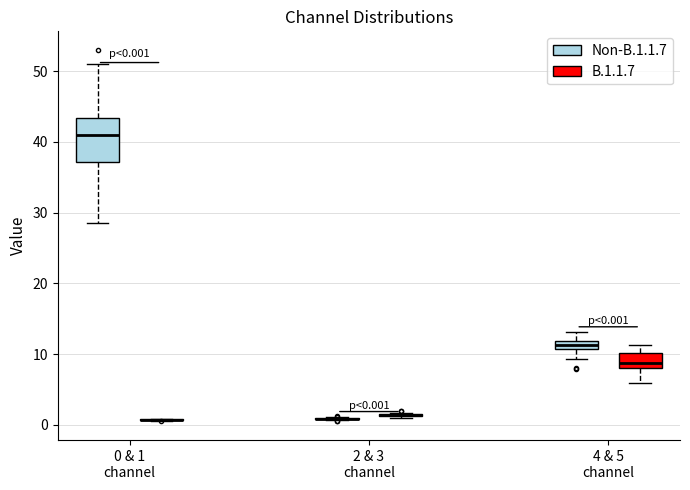

Comparing the boxes themselves (not the whiskers), which one is the tallest?

0 & 1 channel (Non-B.1.1.7)